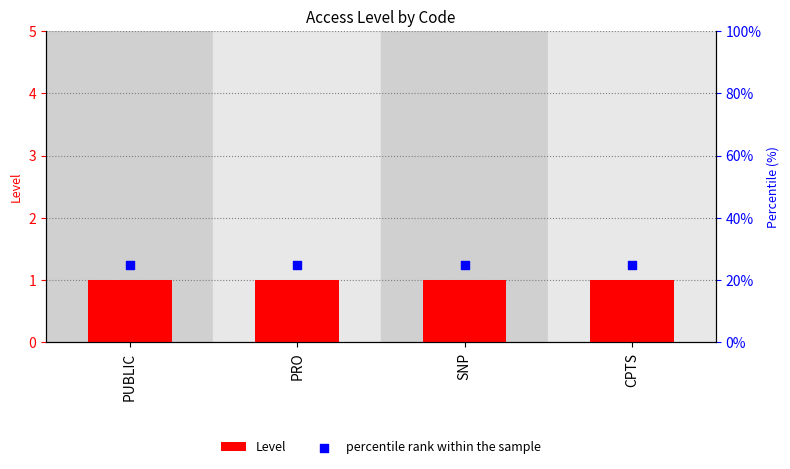

Which series contains the highest Y value?

percentile rank within the sample